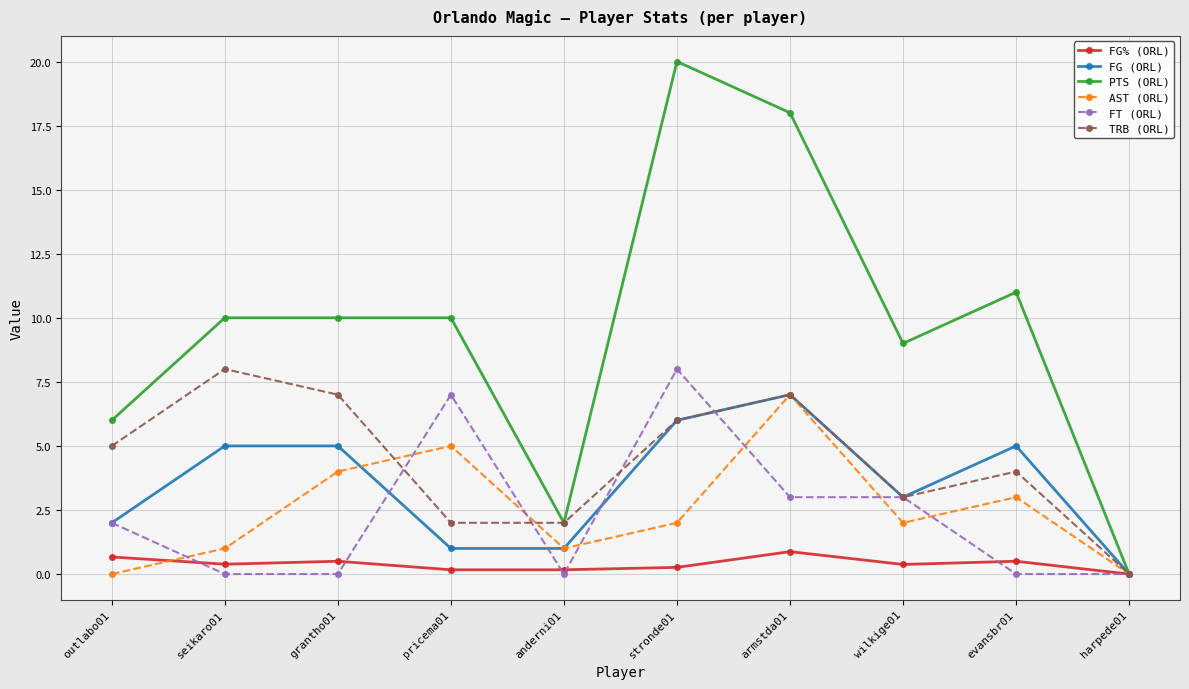

Which series has the largest range (max minus min)?

PTS (ORL)